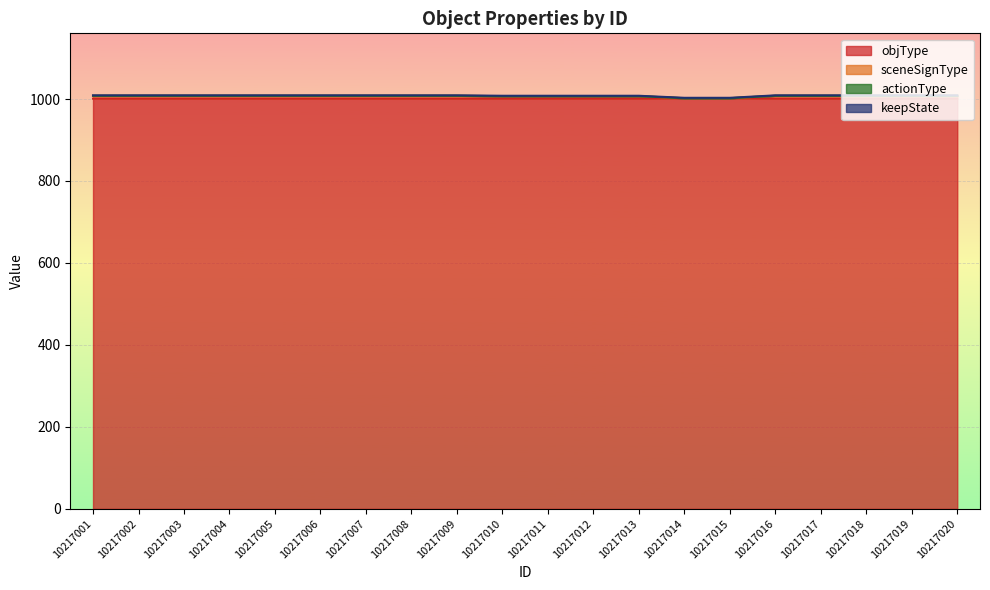

What is the difference between the highest and lowest values at 10217020?

7